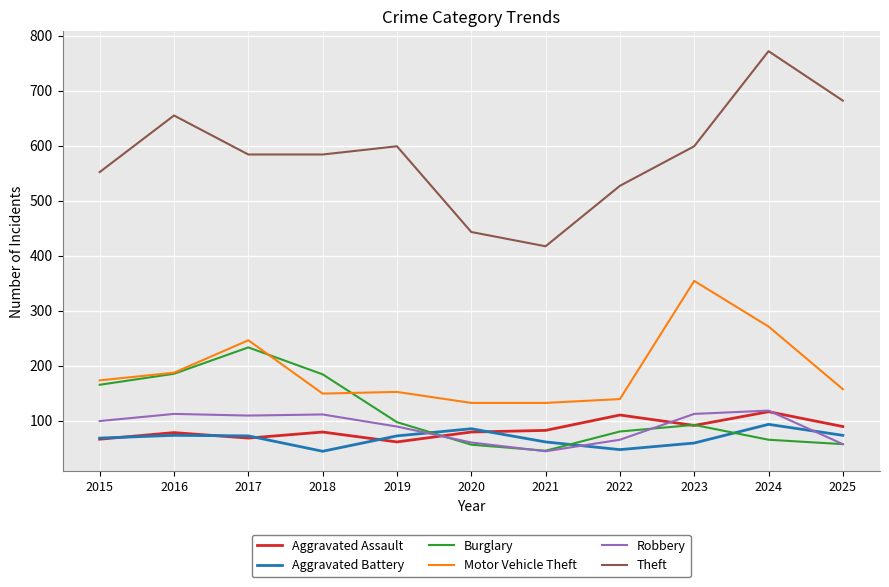

What is the maximum value for Burglary?

233